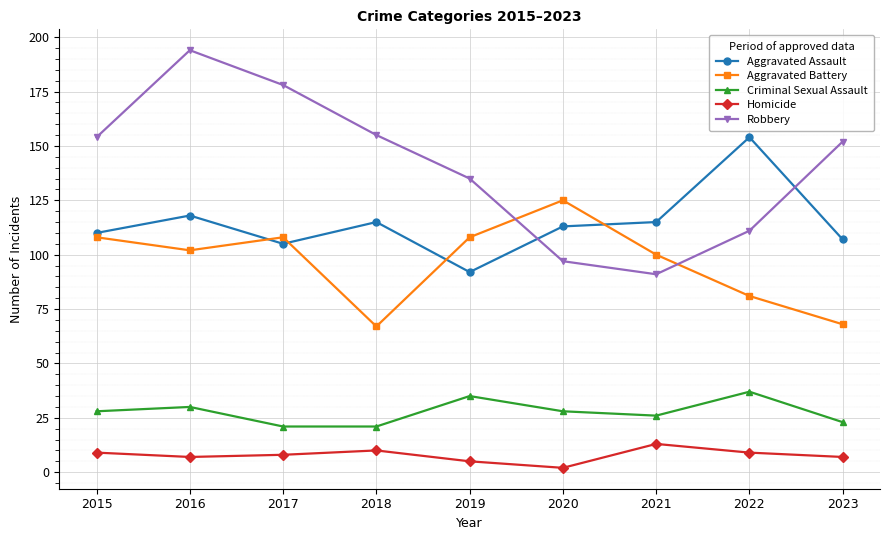

The value of Aggravated Assault at 2018 is 115. True or false?

True